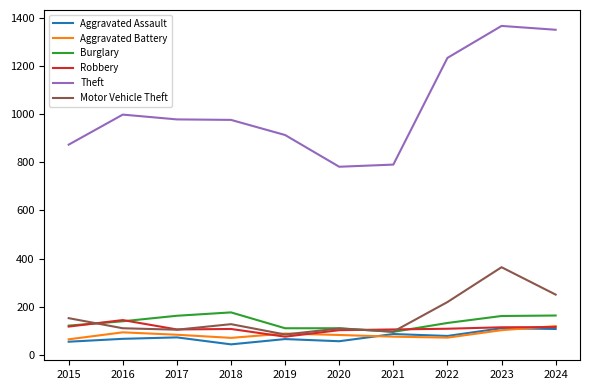

At which label is Theft closest to 1075?

2016